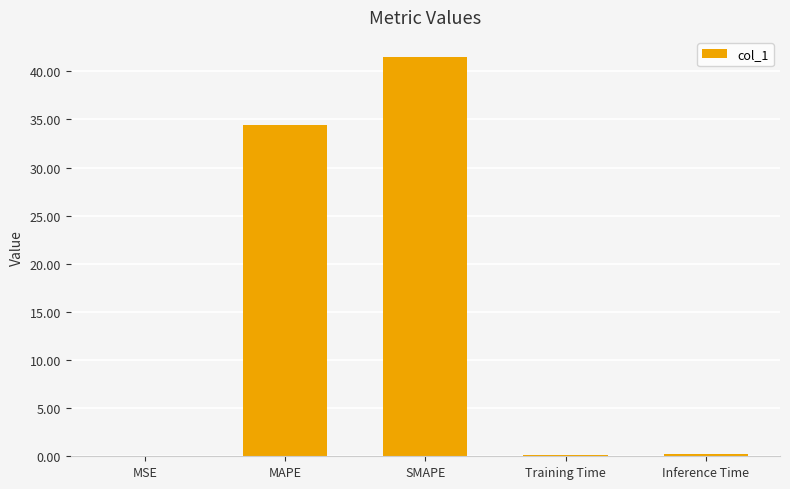

Which category has the highest value across all series?

SMAPE